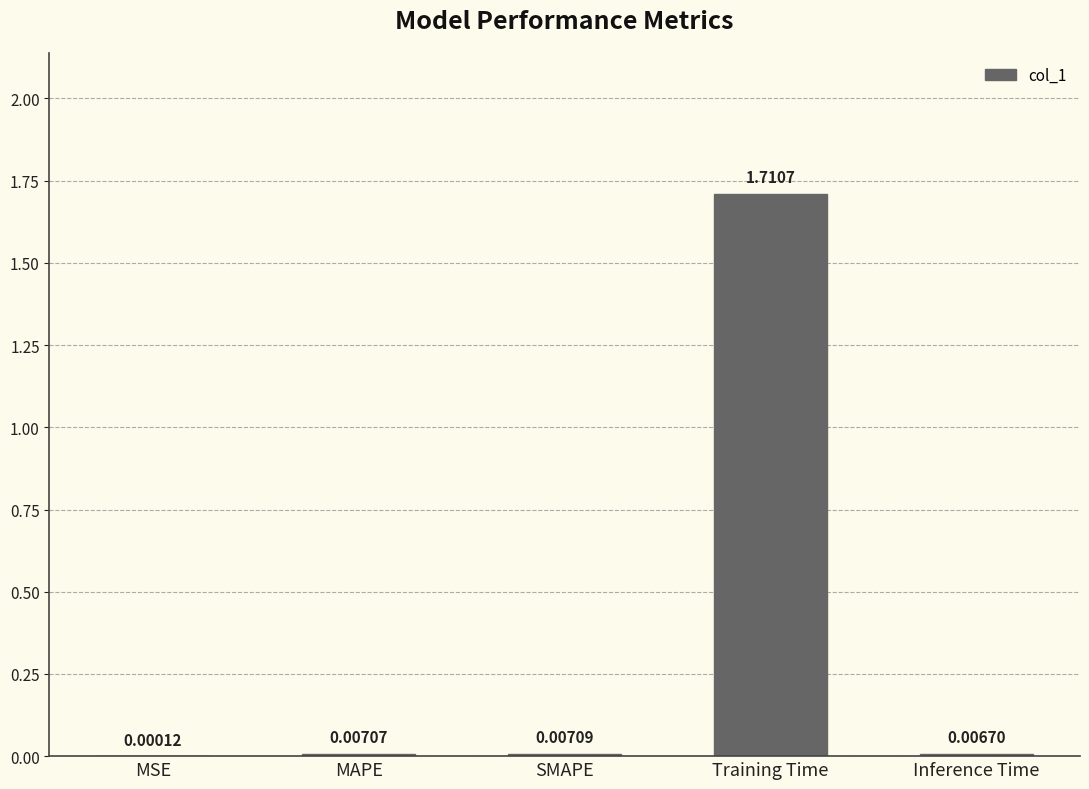

Between MSE and MAPE, which is larger?

MAPE